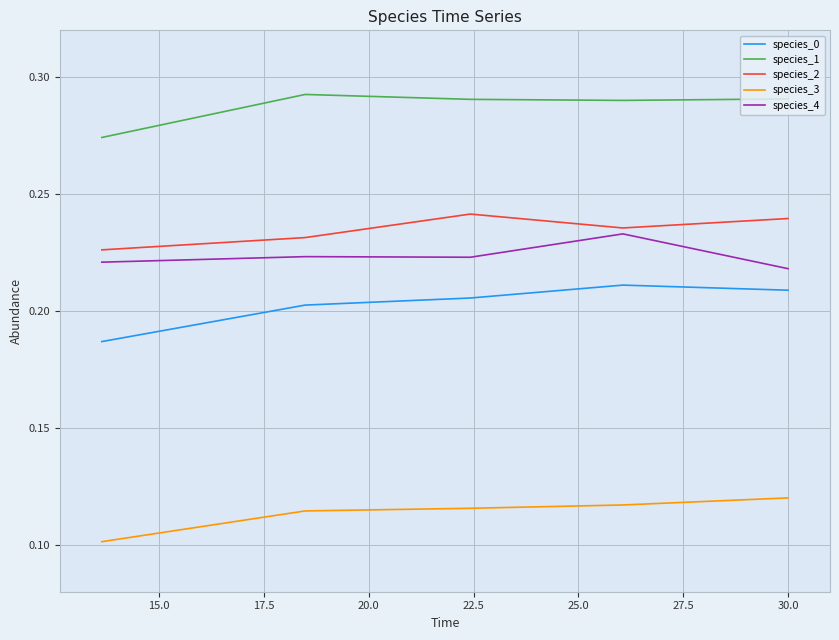

True or false: species_2 and species_1 cross at least once.

False